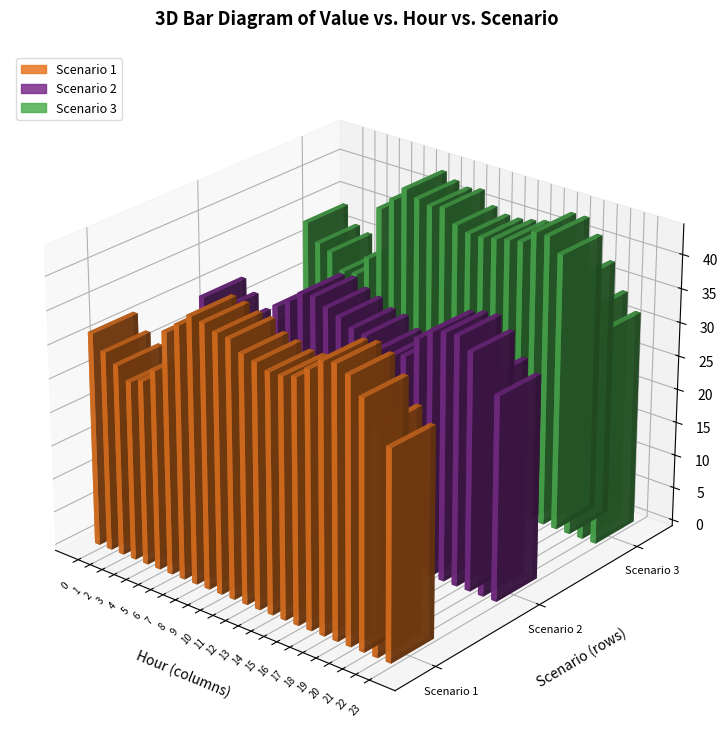

Is it true that Scenario 3 equals 37.9 at 21?

True